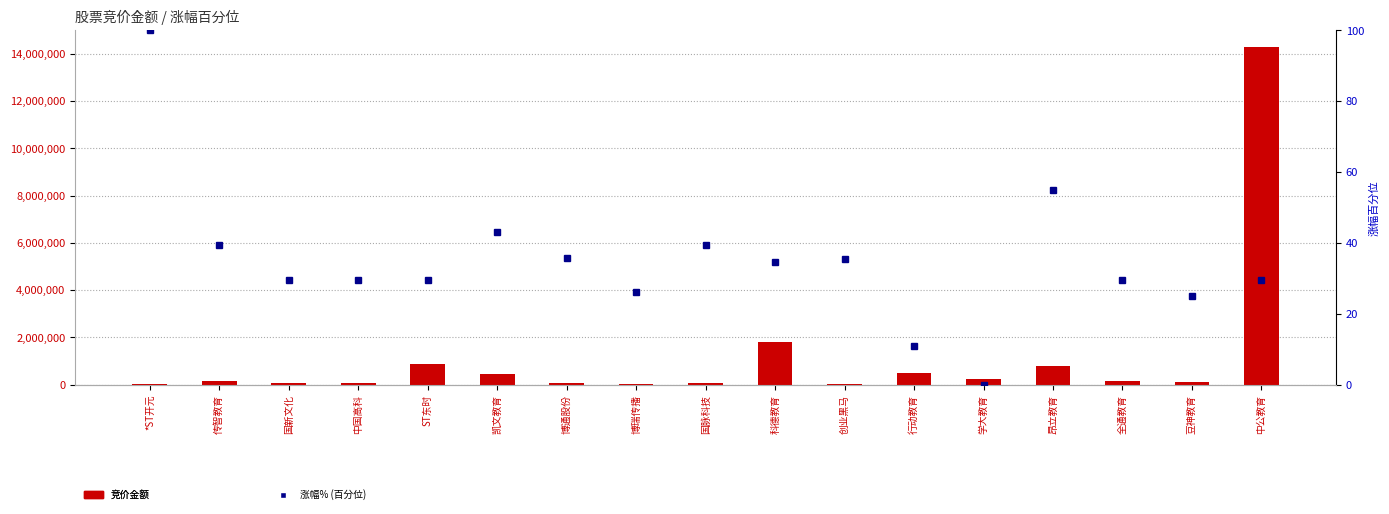

What is the highest value of the 涨幅% (百分位) series?

100.0